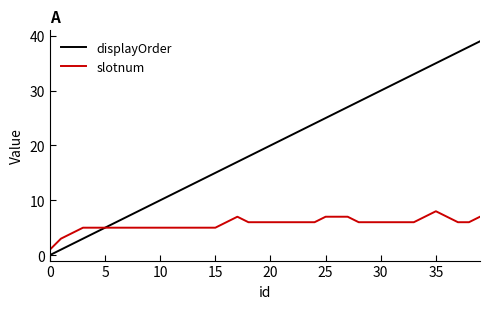

Rank the series by their maximum value, from lowest to highest.

slotnum, displayOrder